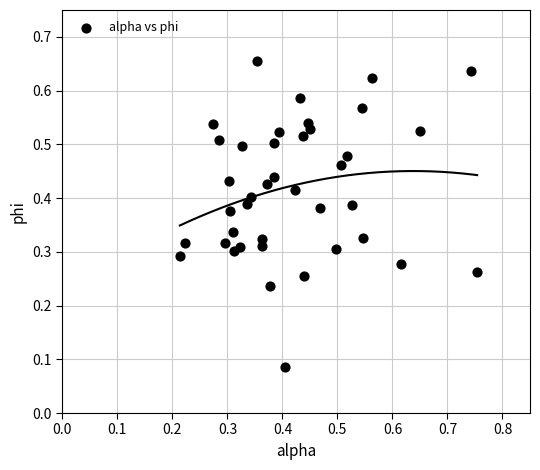

How many points are shown in the scatter plot?

40